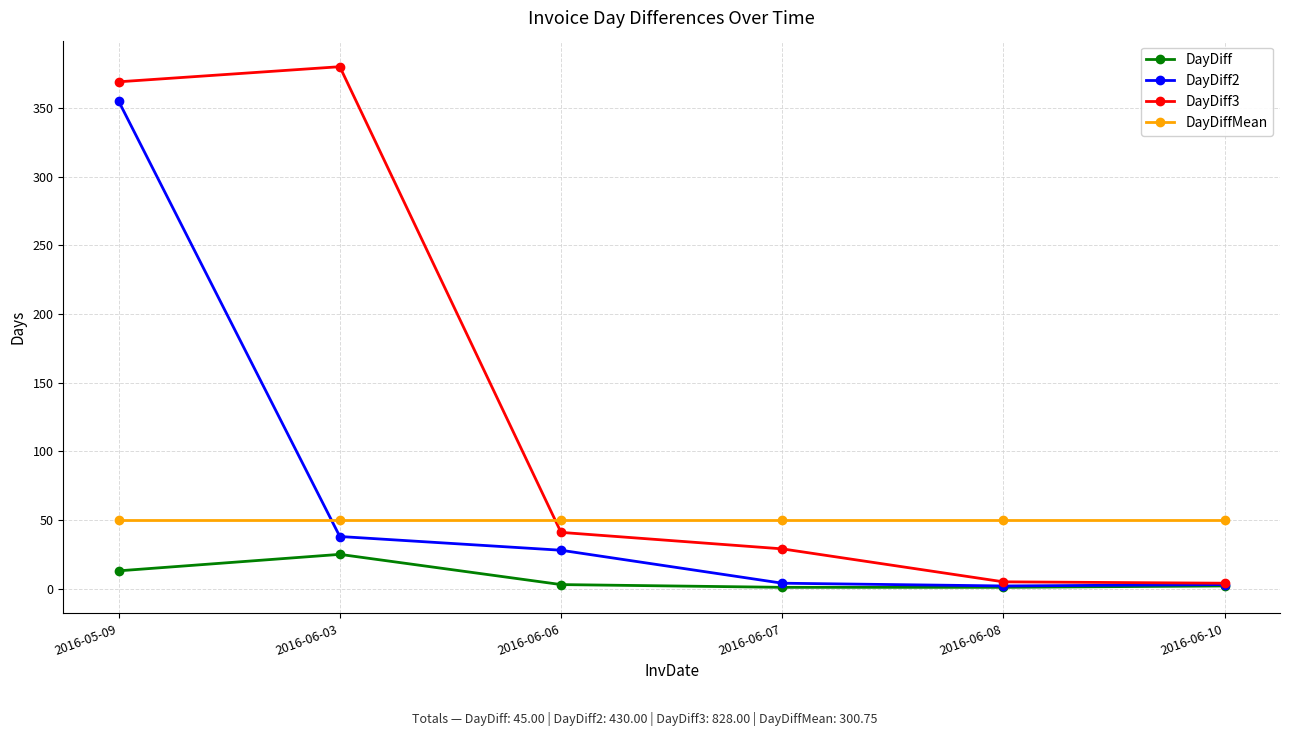

True or false: DayDiff2 and DayDiffMean intersect in this chart.

True